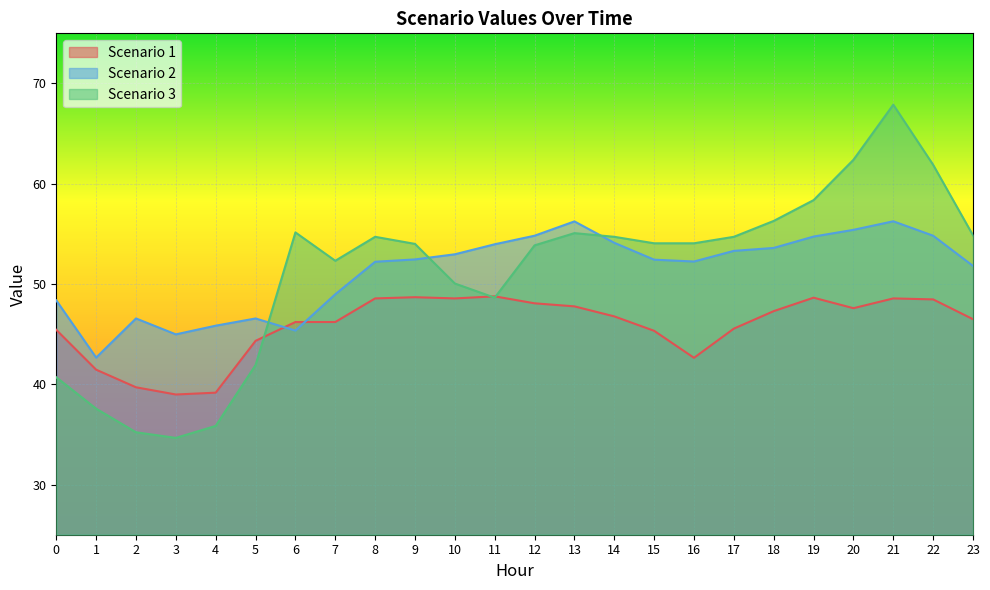

What are all the series names shown in the legend?

Scenario 1, Scenario 2, Scenario 3